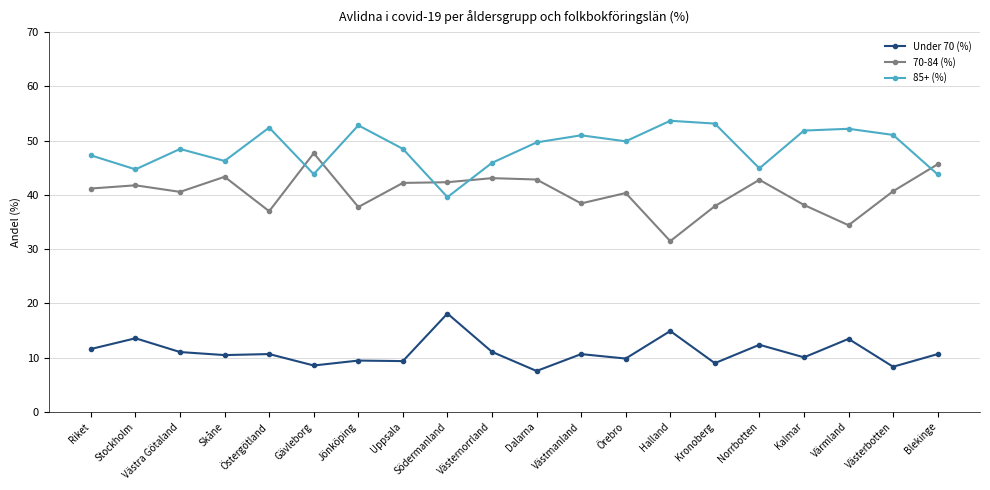

Where do 70-84 (%) and 85+ (%) first cross each other?

Östergötland and Gävleborg